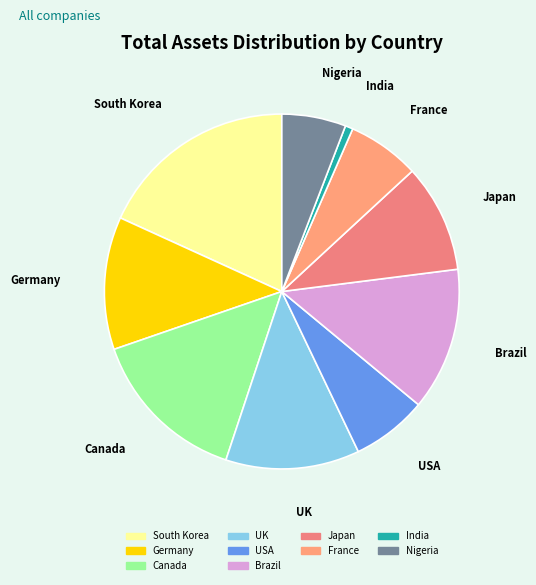

Is the sum of USA and Nigeria greater than half?

No